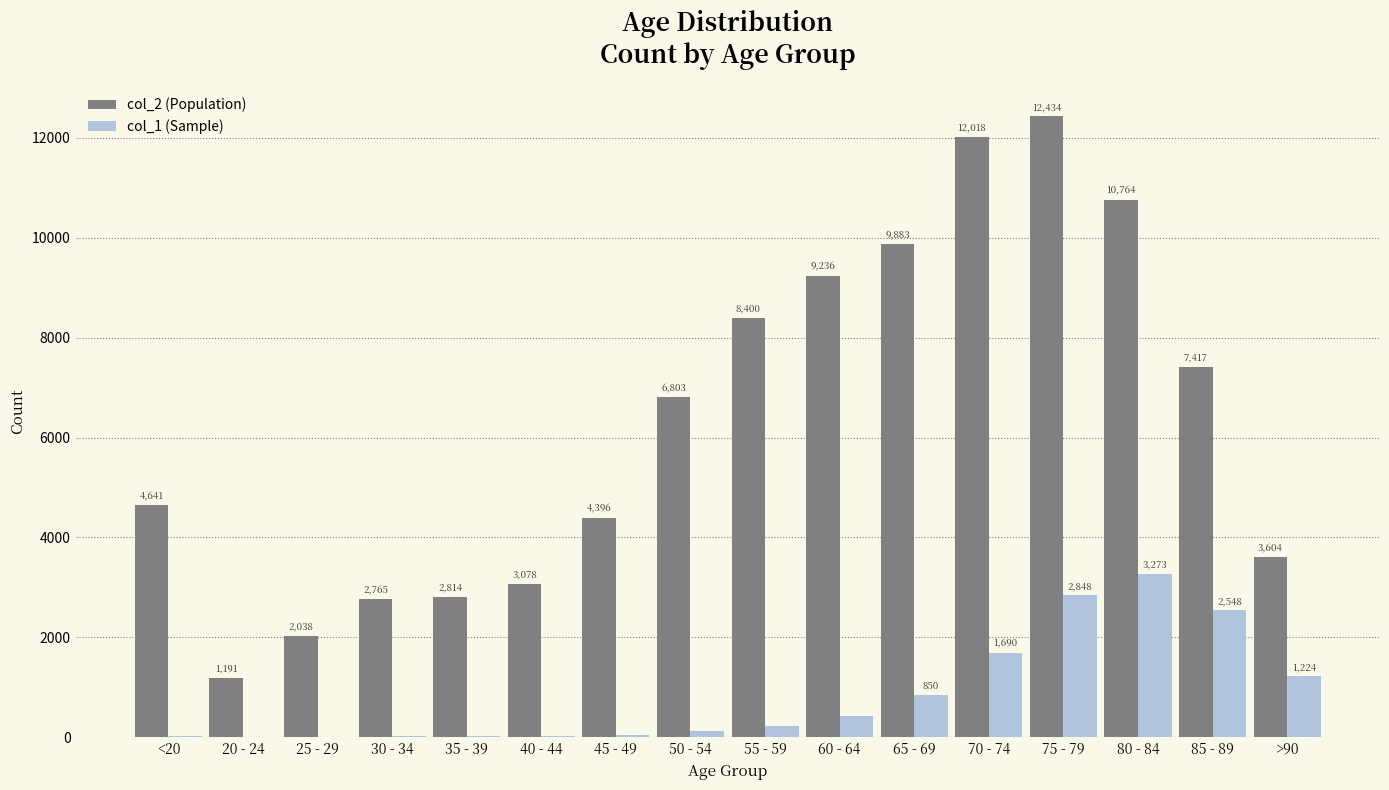

What is the total value across all series at 65 - 69?

10733